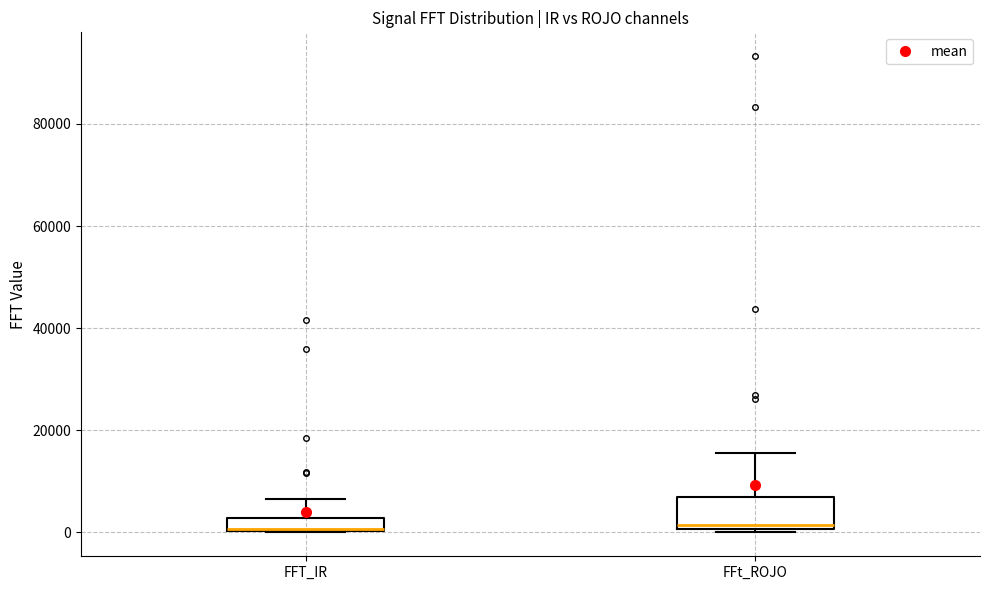

Which box is the tallest, from its lower edge to its upper edge?

FFt_ROJO